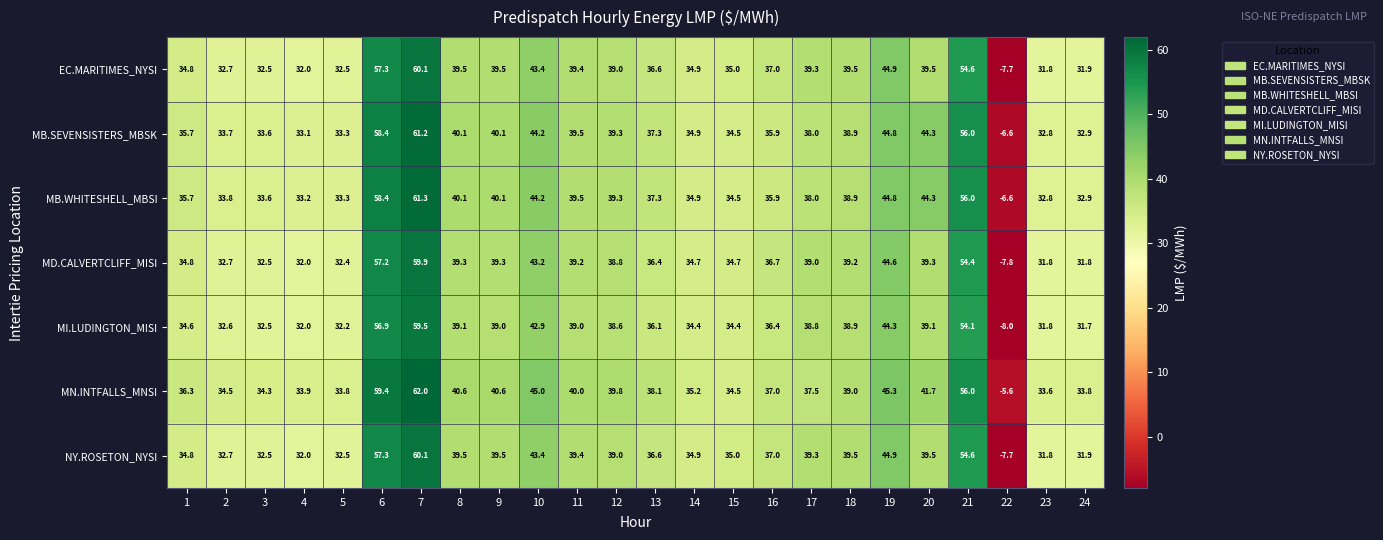

What is the sum of all NY.ROSETON_NYSI values?

900.0